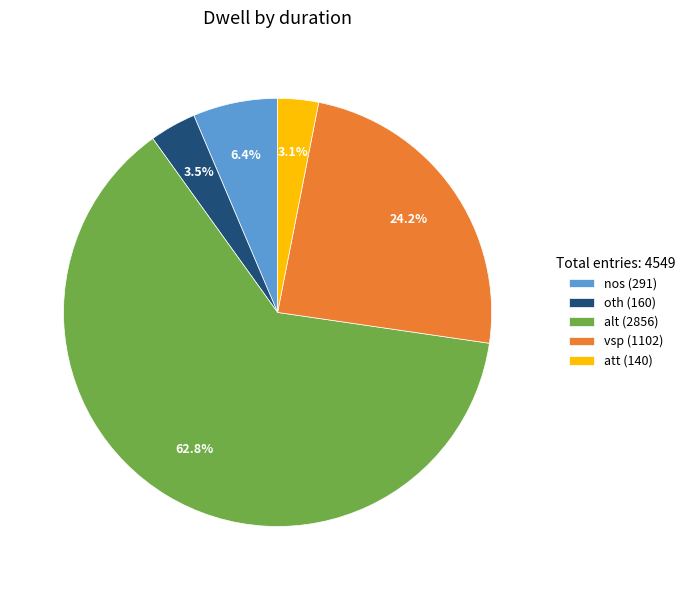

Is there a majority slice in this chart?

Yes